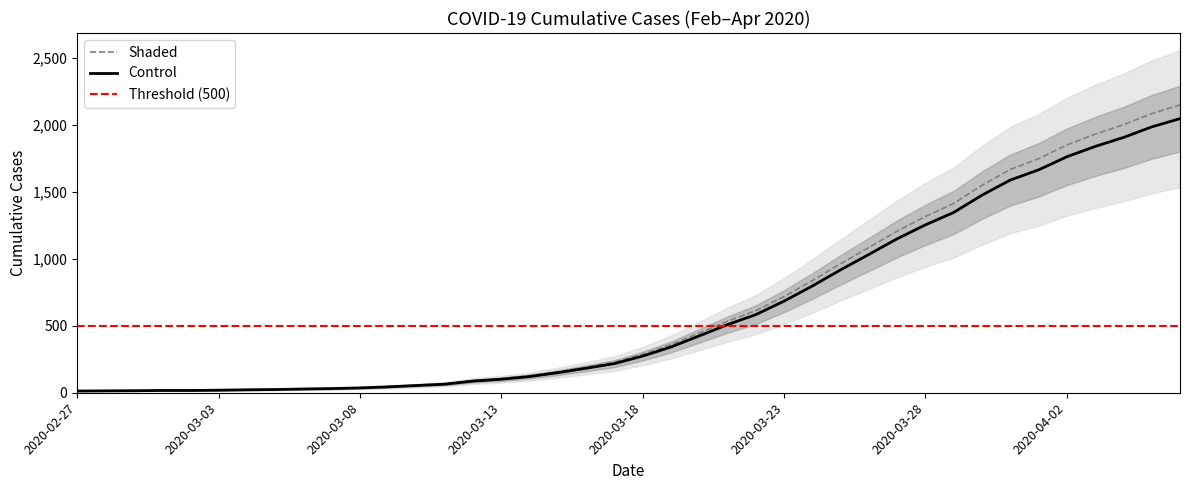

Reading left to right, extract all data points from this chart.

13.7	14.7	15.8	17.9	17.9	19.9	23.1	25.2	29.4	32.6	37.8	46.2	56.7	67.2	91.4	106.1	127.1	157.5	192.2	228.9	287.7	359.1	446.2	534.5	613.2	719.2	837.9	965.0	1085.7	1208.5	1317.8	1415.4	1550.9	1669.5	1749.3	1852.2	1933.1	2003.4	2086.3	2151.5